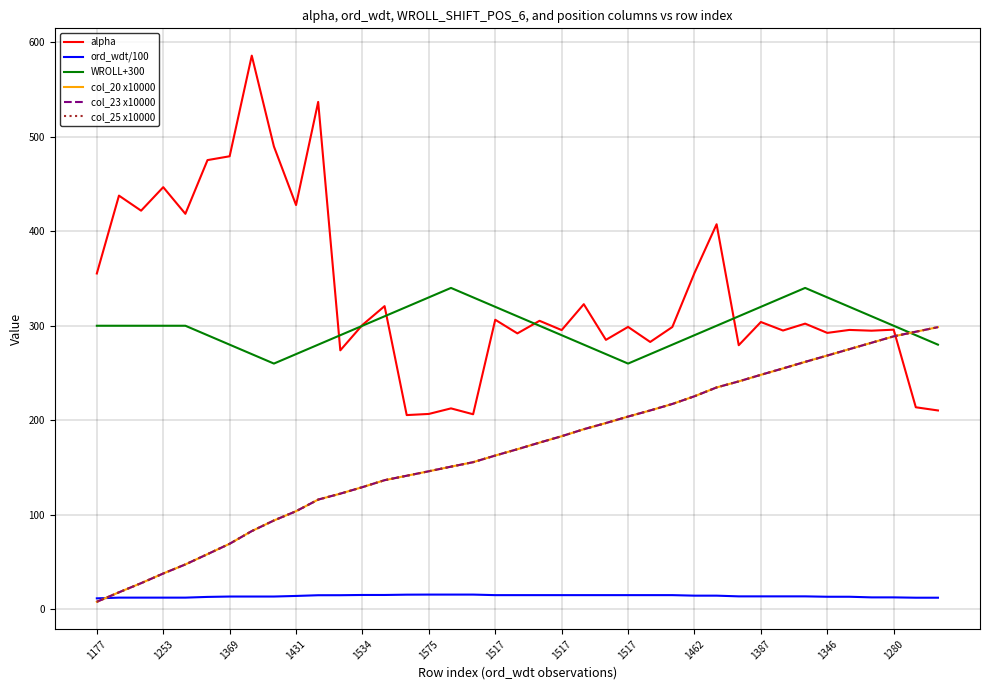

Does the chart display data point markers on the line(s)?

No